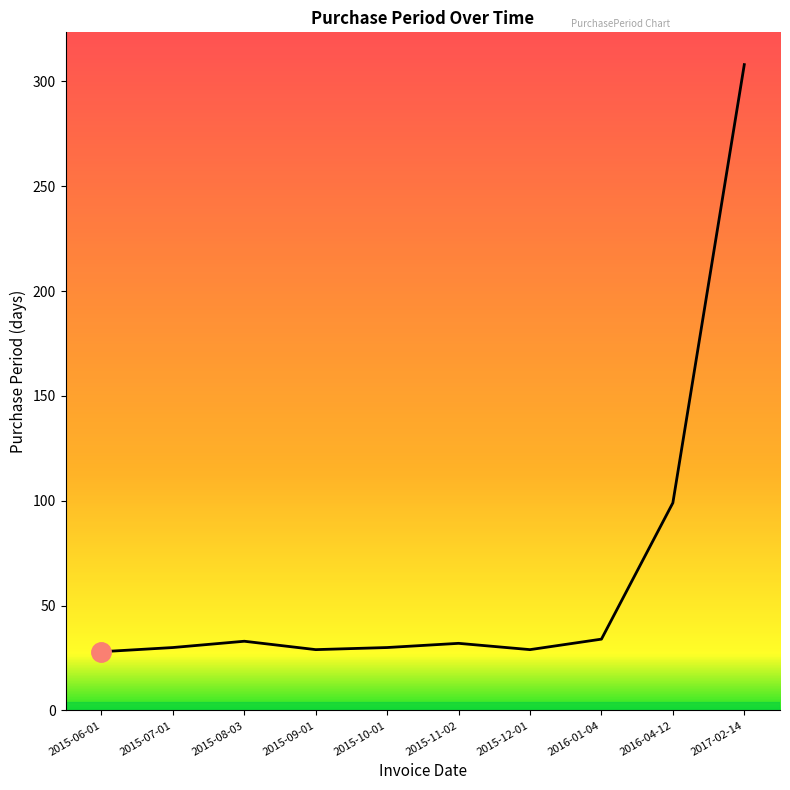

The chart shows a value of 30 at 2015-07-01. True or false?

True